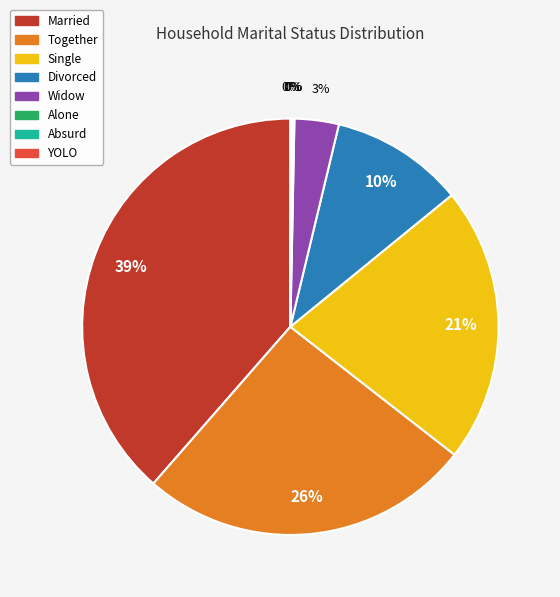

Which slice is the largest?

Married